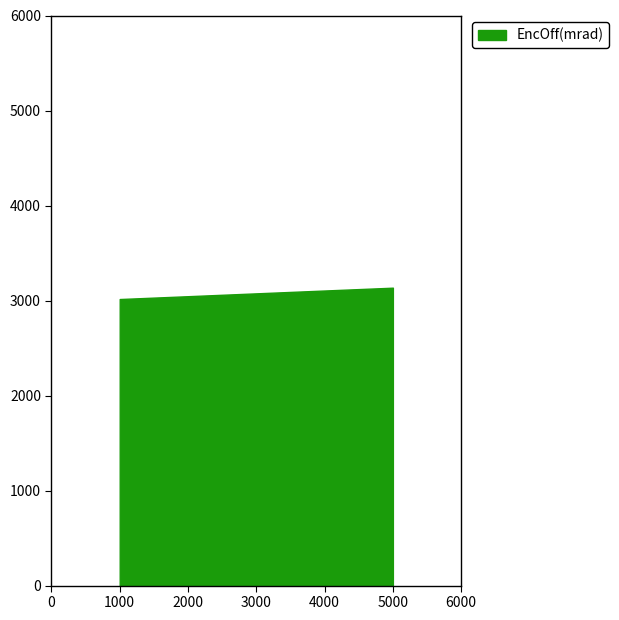

What is the change in value from 3 to 4?

+29.9